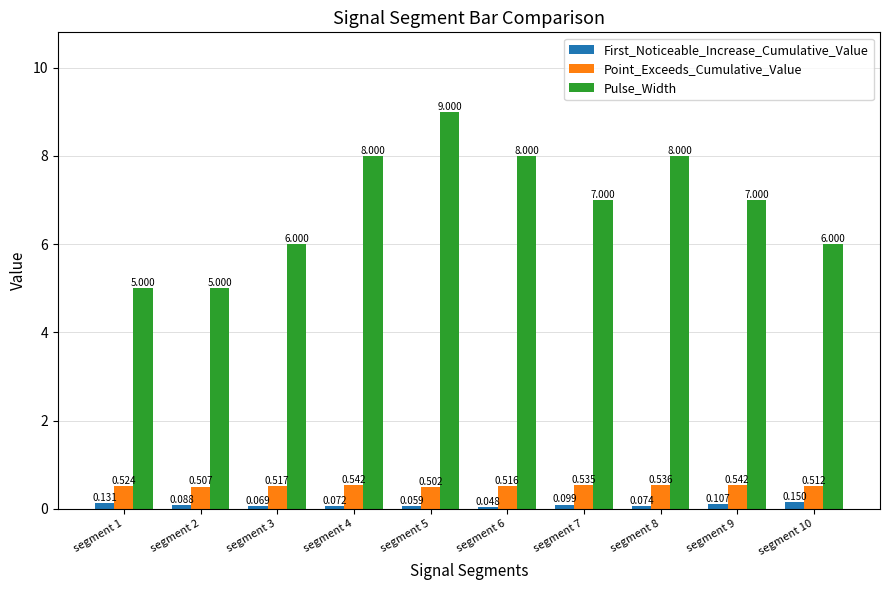

Which category has the highest value in the Pulse_Width series?

segment 5